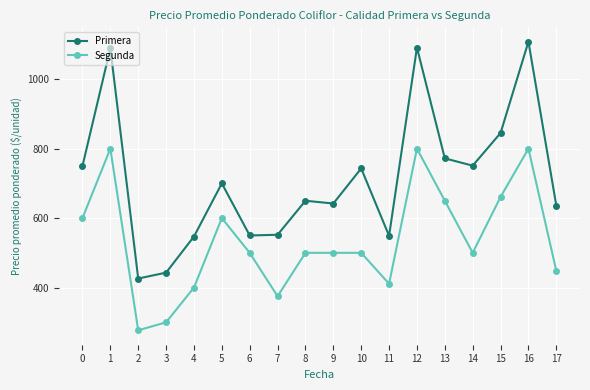

What are all the series names shown in the legend?

Primera, Segunda